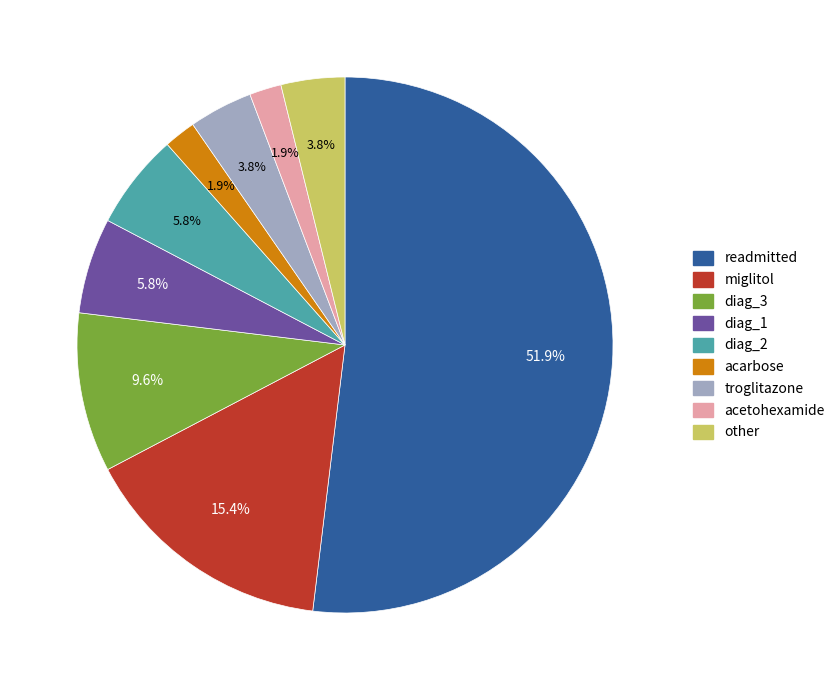

What percentage is the readmitted slice, to the nearest percent?

52%